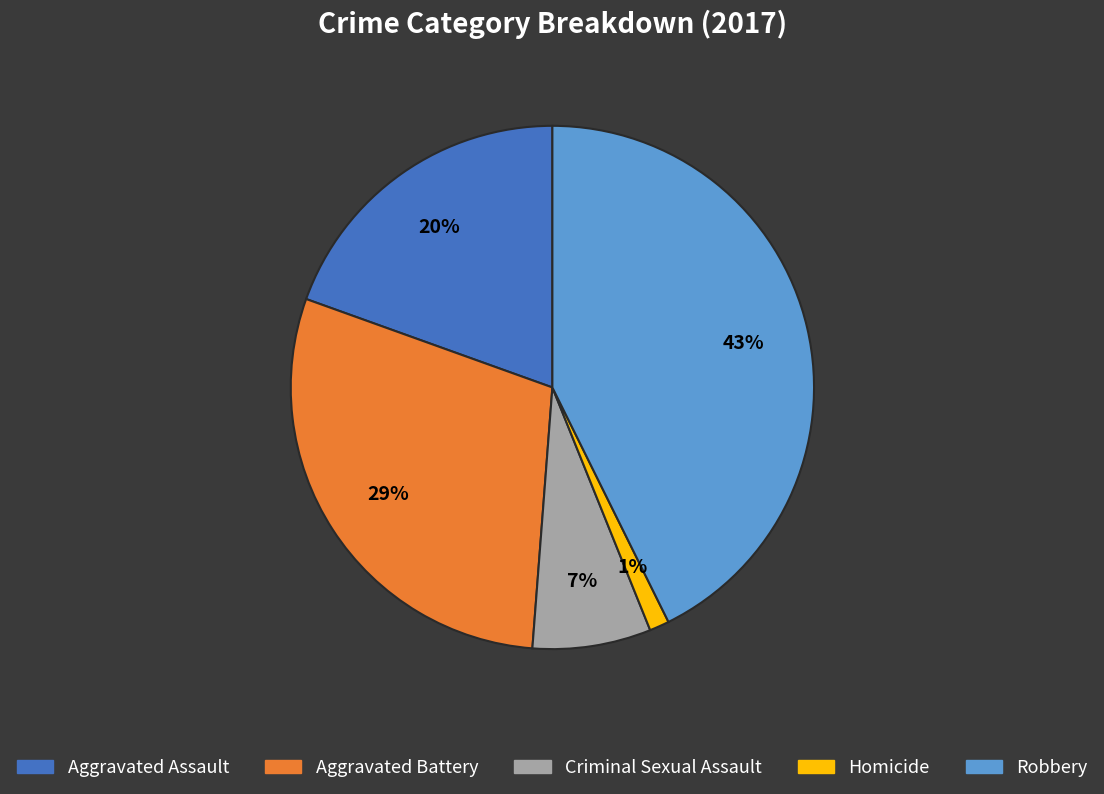

Is there a majority slice in this chart?

No